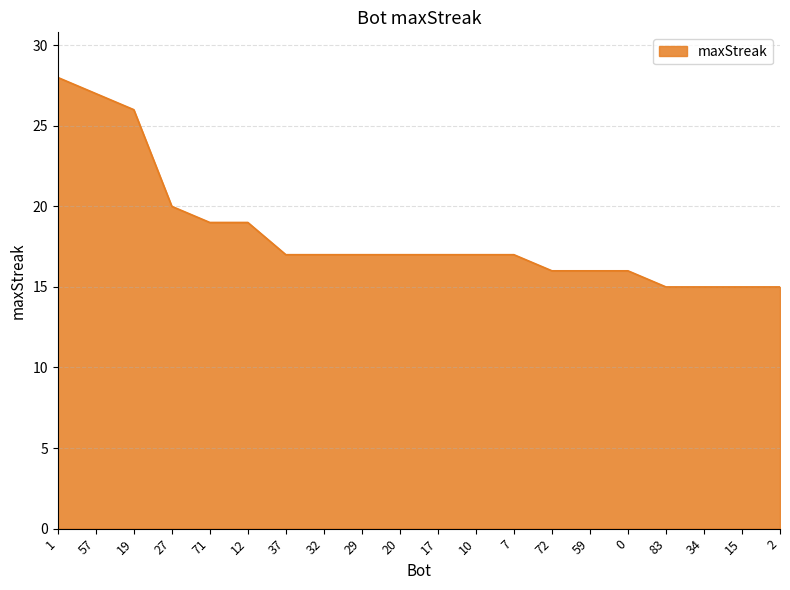

What is the average value?

18